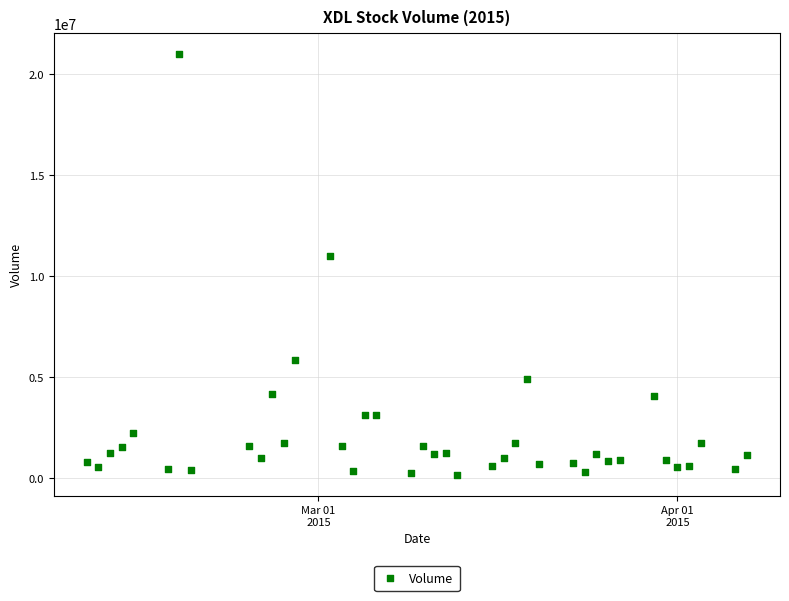

What is the range of Y values (max minus min)?

20807300